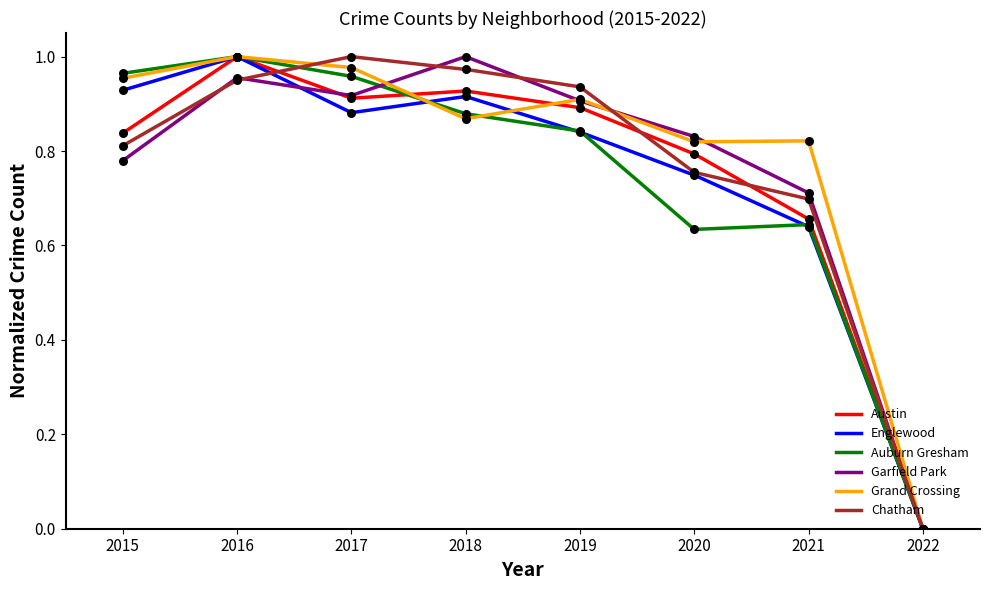

What are all the series names shown in the legend?

Austin, Englewood, Auburn Gresham, Garfield Park, Grand Crossing, Chatham